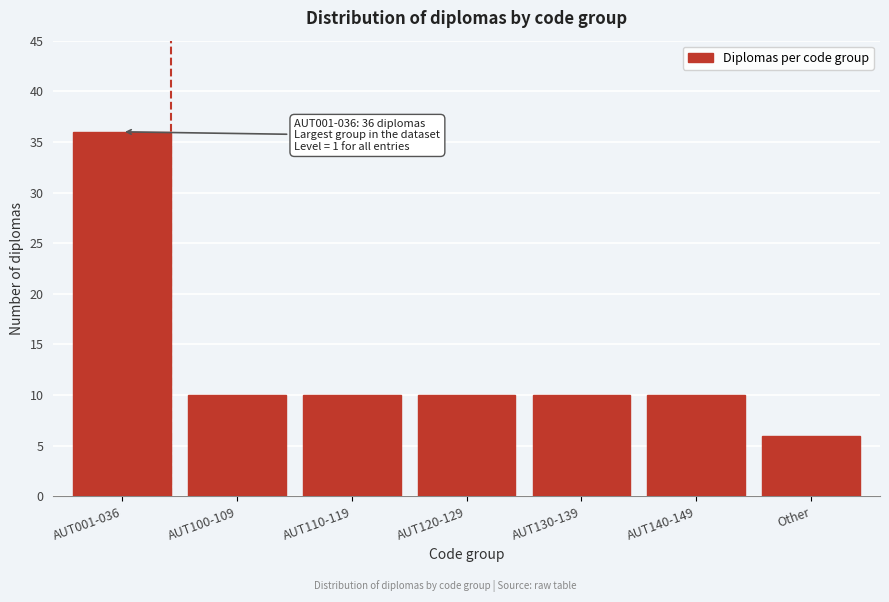

Reading right to left, extract all data points from this chart.

6	10	10	10	10	10	36